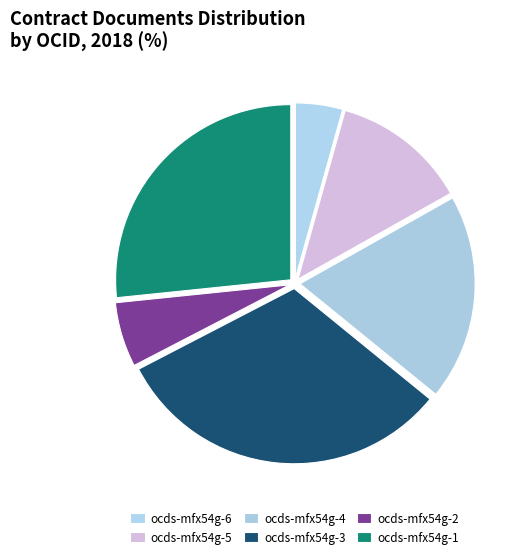

What is the largest slice in the pie chart?

ocds-mfx54g-3